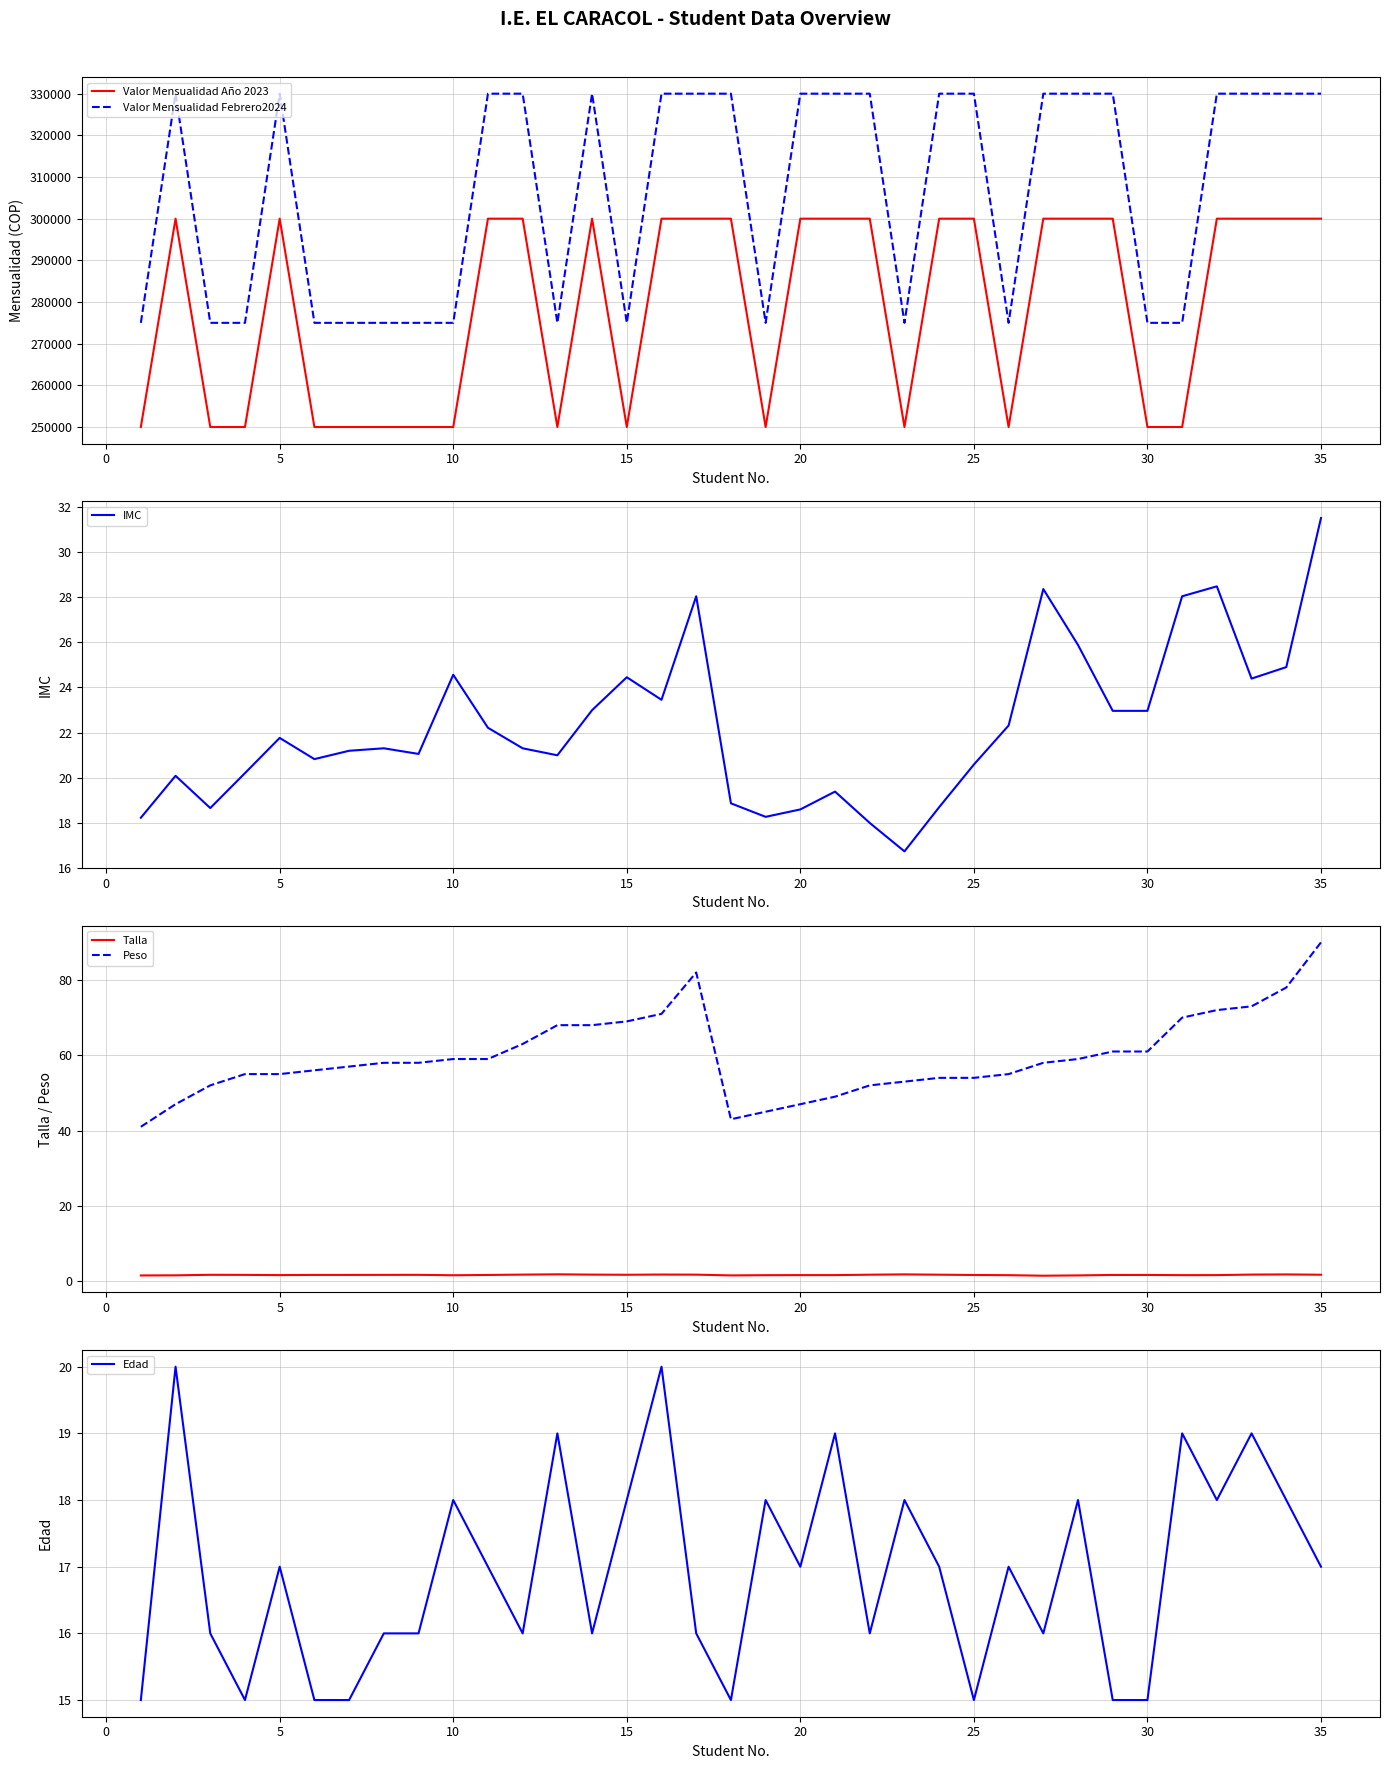

True or false: Valor Mensualidad Año 2023 and Valor Mensualidad Febrero2024 intersect in this chart.

False